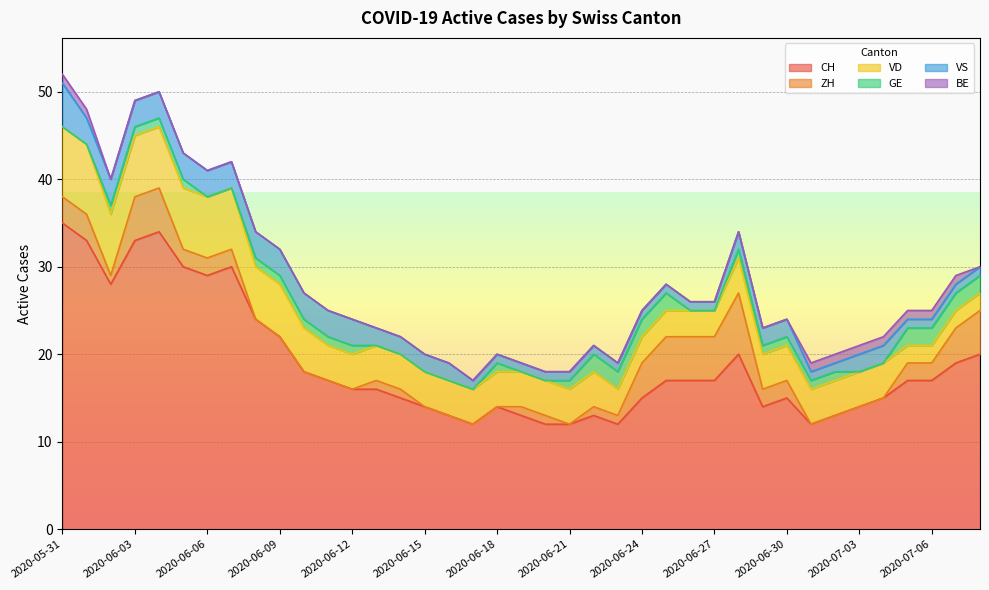

What position from the right is 2020-06-11?

28